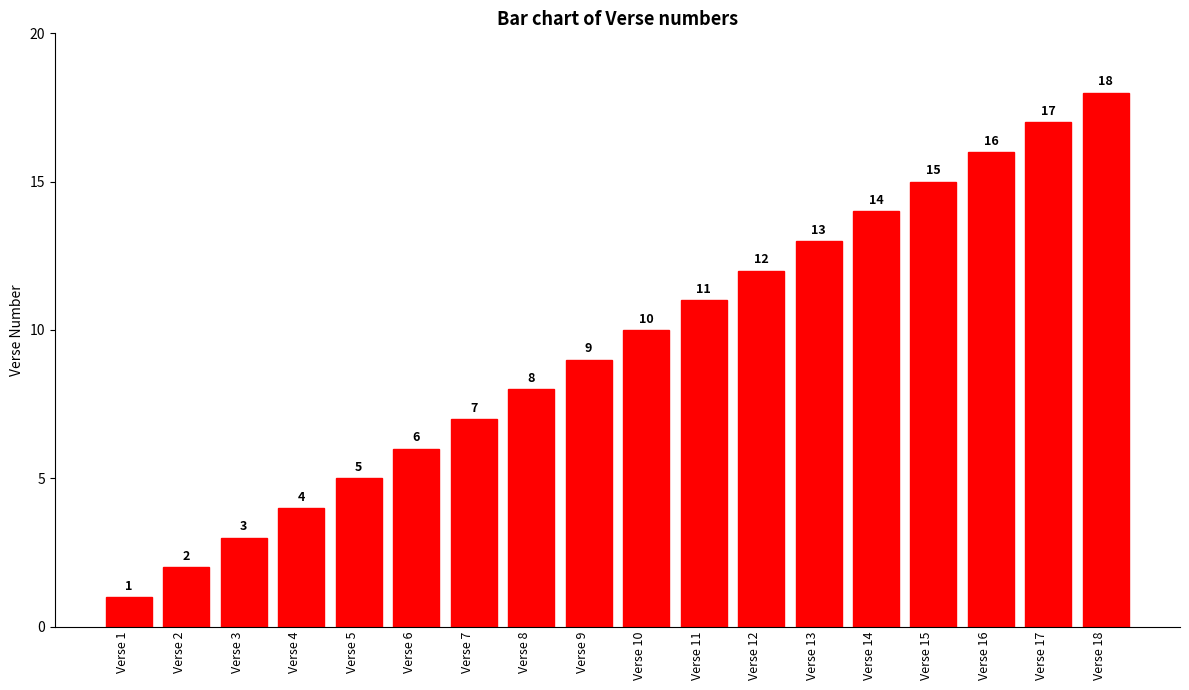

Where is the data nearest to the value 9?

Verse 9